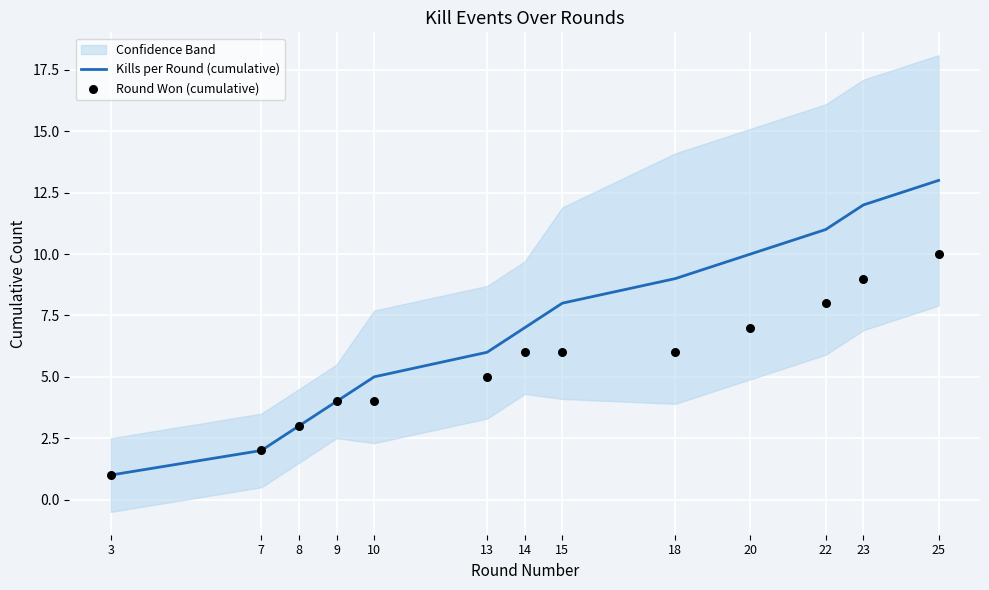

Which series has the largest total across all categories?

Kills per Round (cumulative)